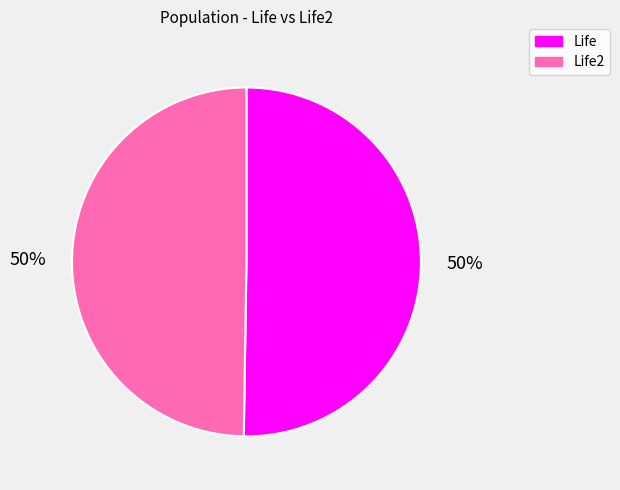

Do Life and Life2 together represent more than half of the pie?

Yes